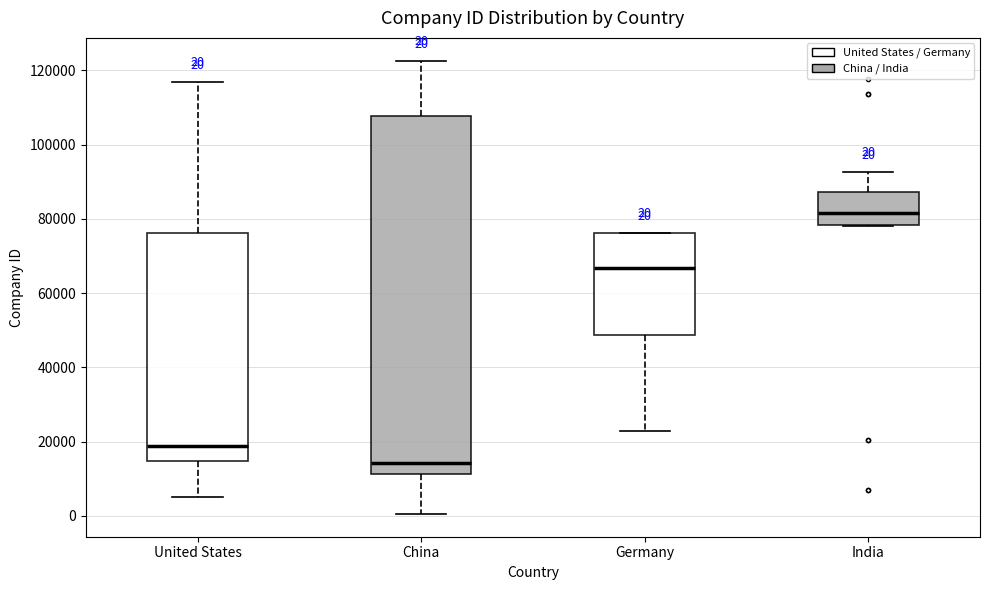

Comparing the boxes themselves (not the whiskers), which one is the tallest?

China